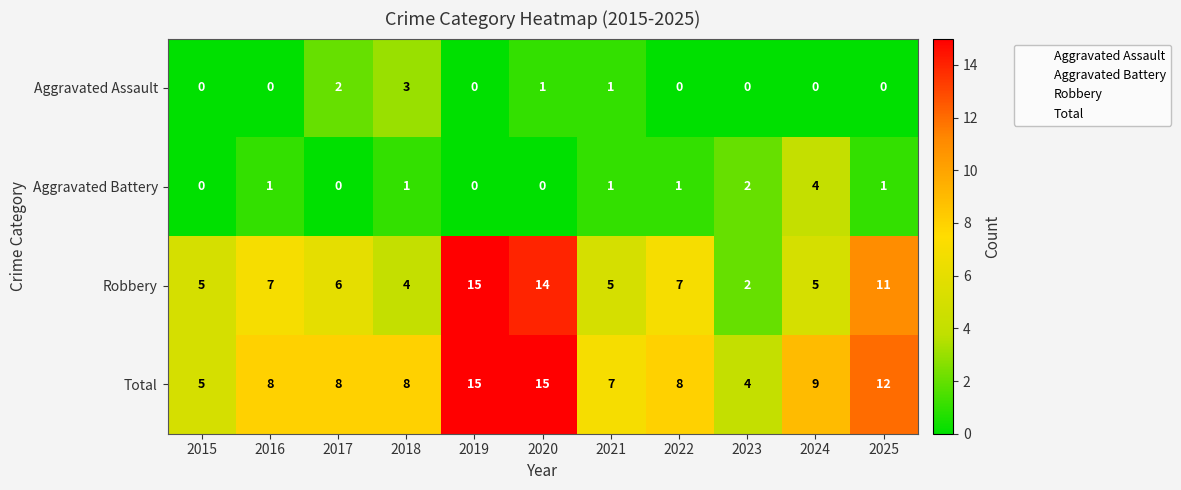

Which series has the largest range (max minus min)?

Robbery